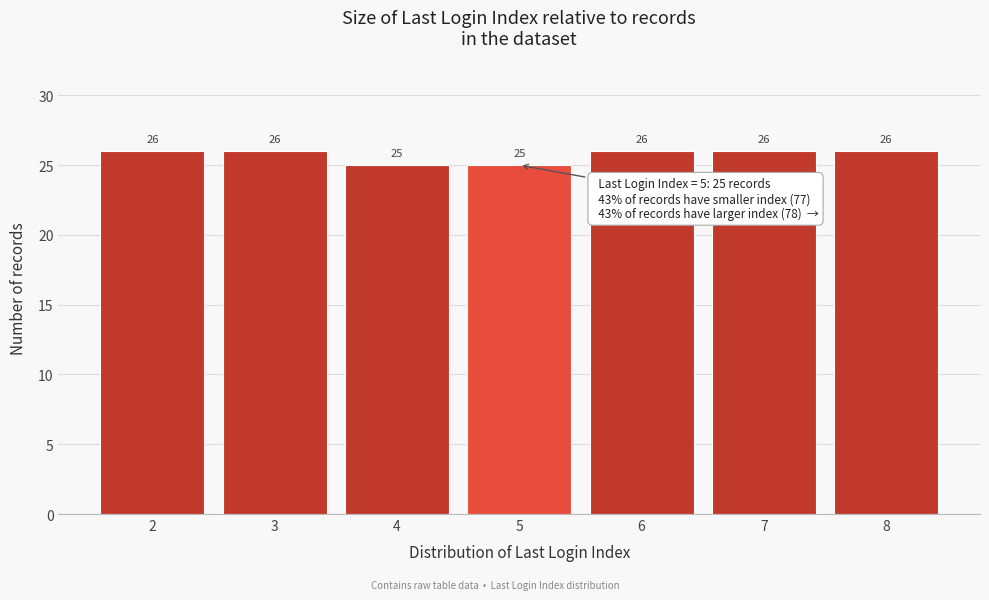

Reading right to left, transcribe all the data shown in this chart.

8=26	7=26	6=26	5=25	4=25	3=26	2=26